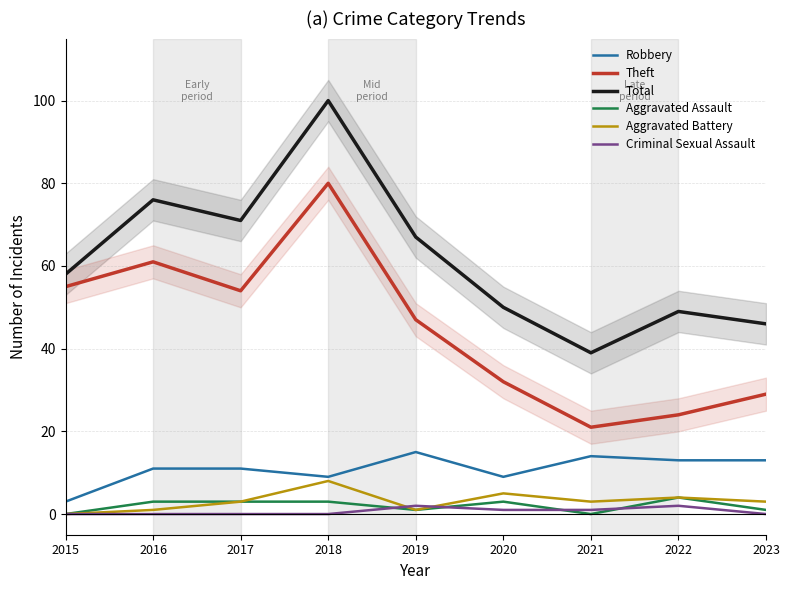

True or false: Total has more than 0 points higher than both neighbors.

True